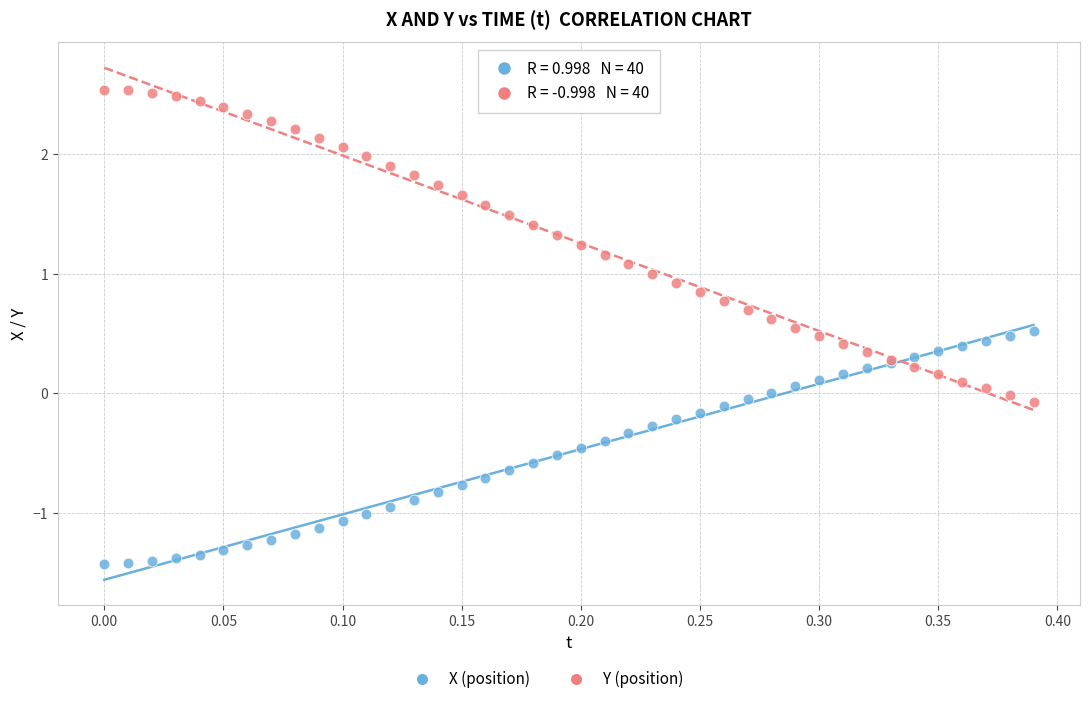

Which series contains the lowest Y value?

X (position)